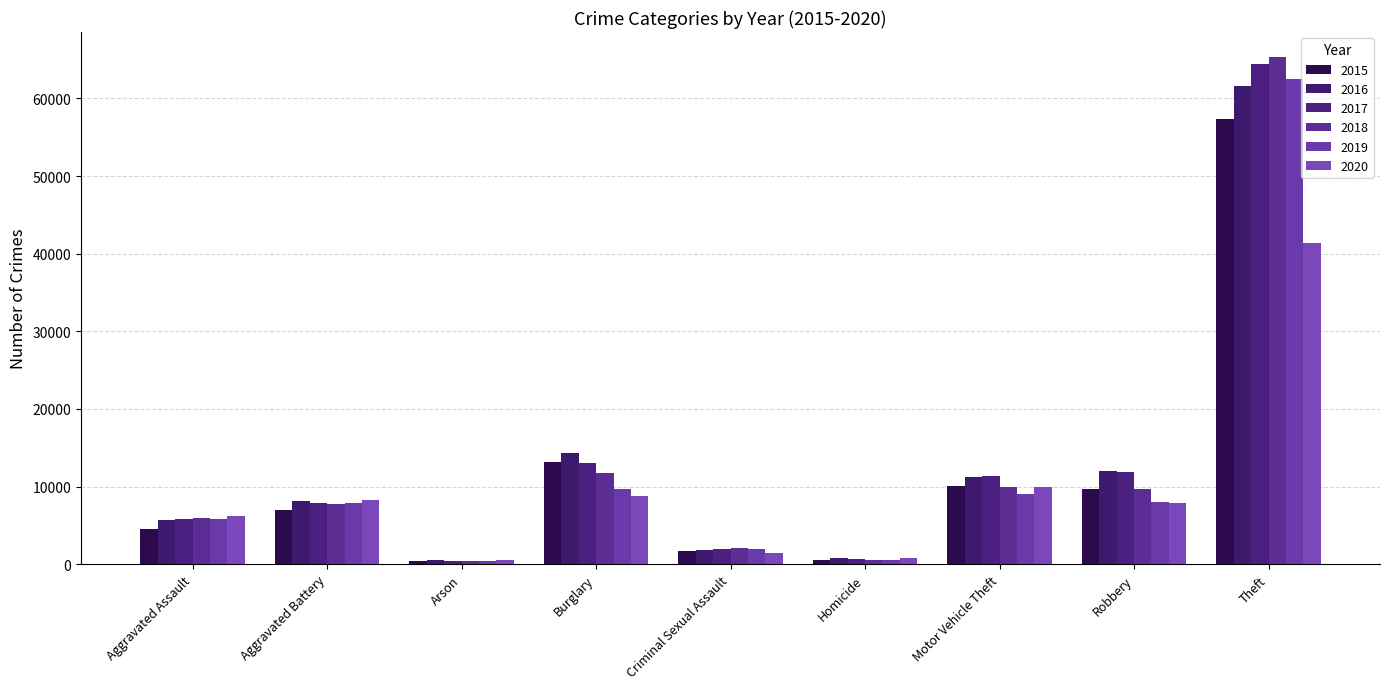

Which label corresponds to the smallest value in the chart?

Arson